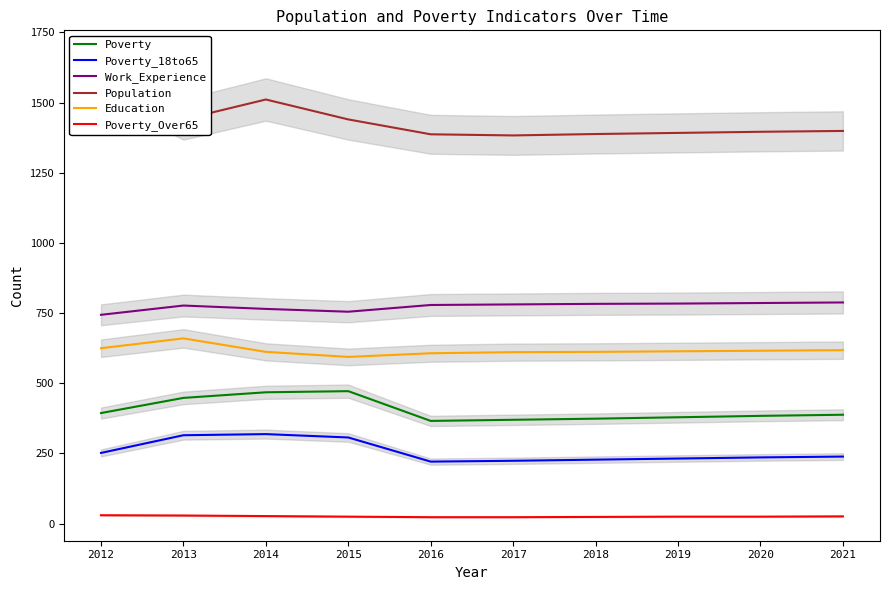

Is it true that Poverty_Over65 equals 48 at 2012?

False